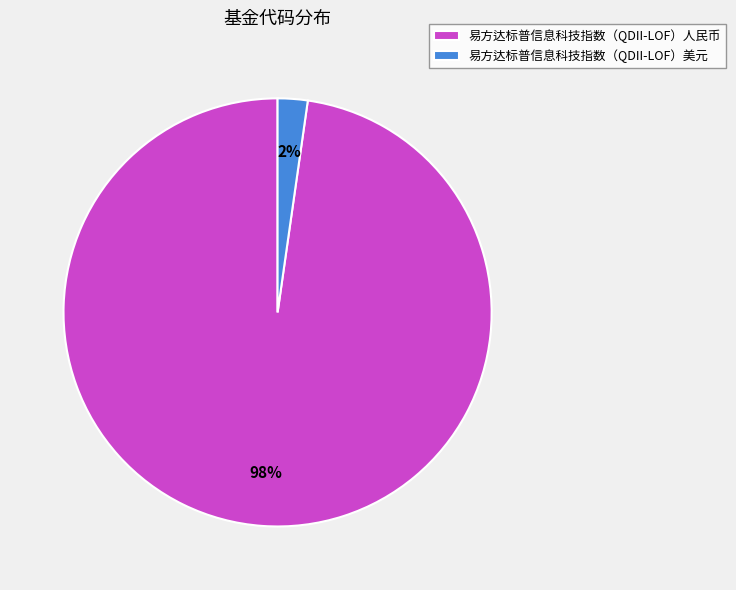

To the nearest percent, what is the average slice percentage?

50%